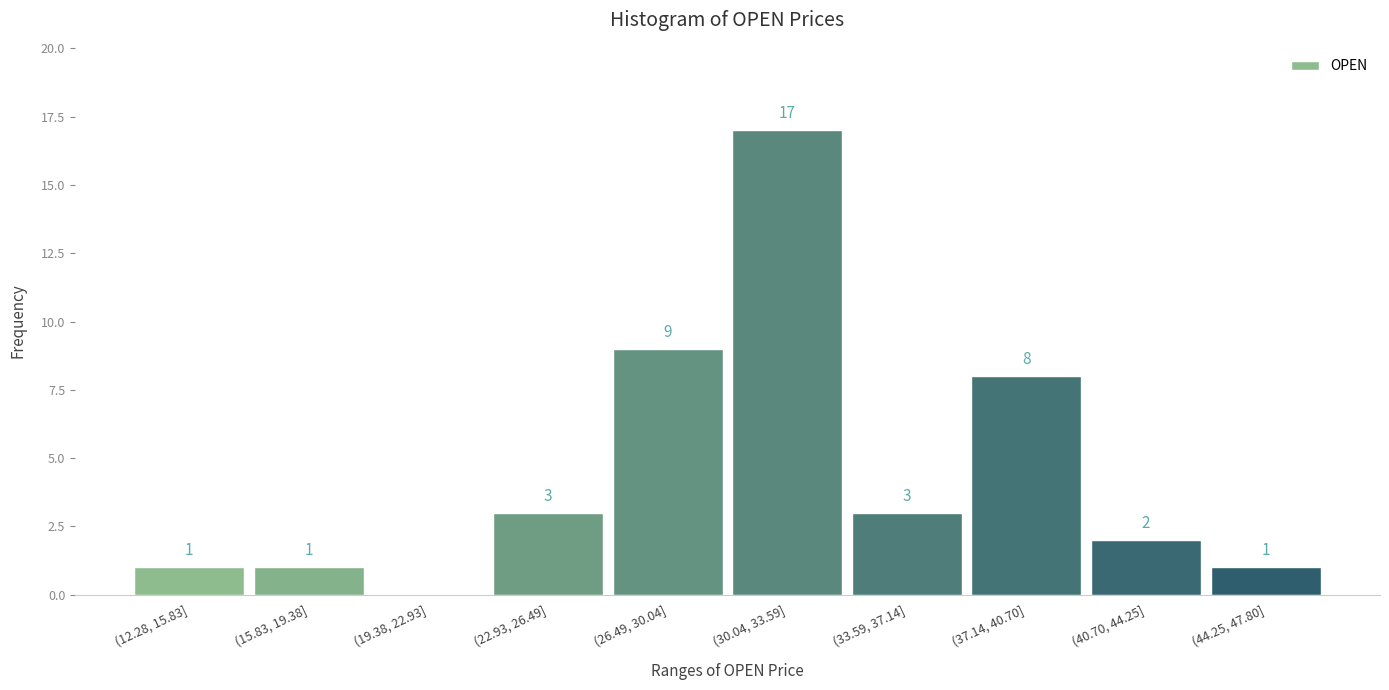

Reading right to left, extract all data points from this chart.

(44.25, 47.80]=1	(40.70, 44.25]=2	(37.14, 40.70]=8	(33.59, 37.14]=3	(30.04, 33.59]=17	(26.49, 30.04]=9	(22.93, 26.49]=3	(19.38, 22.93]=0	(15.83, 19.38]=1	(12.28, 15.83]=1